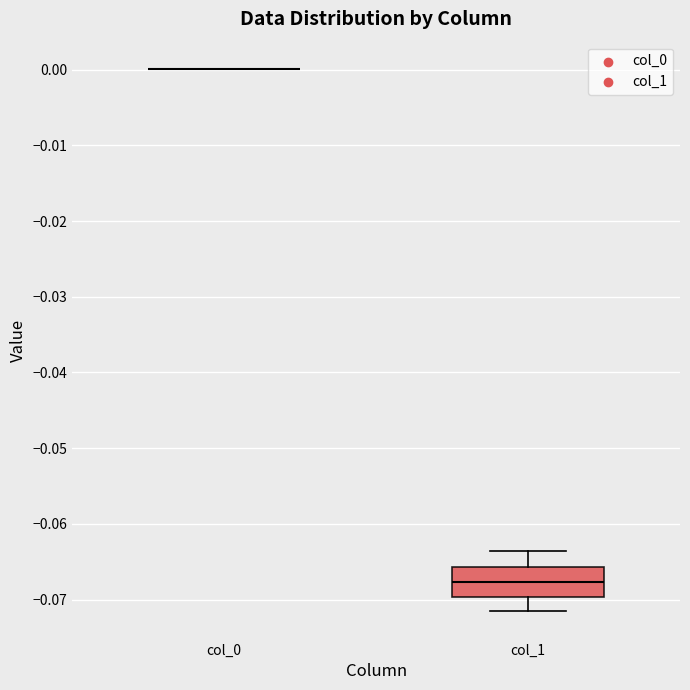

Reading left to right, read every box against the y-axis: the position of its median line, the range the box covers, and the ends of its whiskers. The values are not printed on the chart, so give them approximately, as read against the axis.

col_0: box collapsed to a line at 0.000, whiskers 0.000 to 0.000
col_1: median -0.068, box -0.070 to -0.066, whiskers -0.072 to -0.064